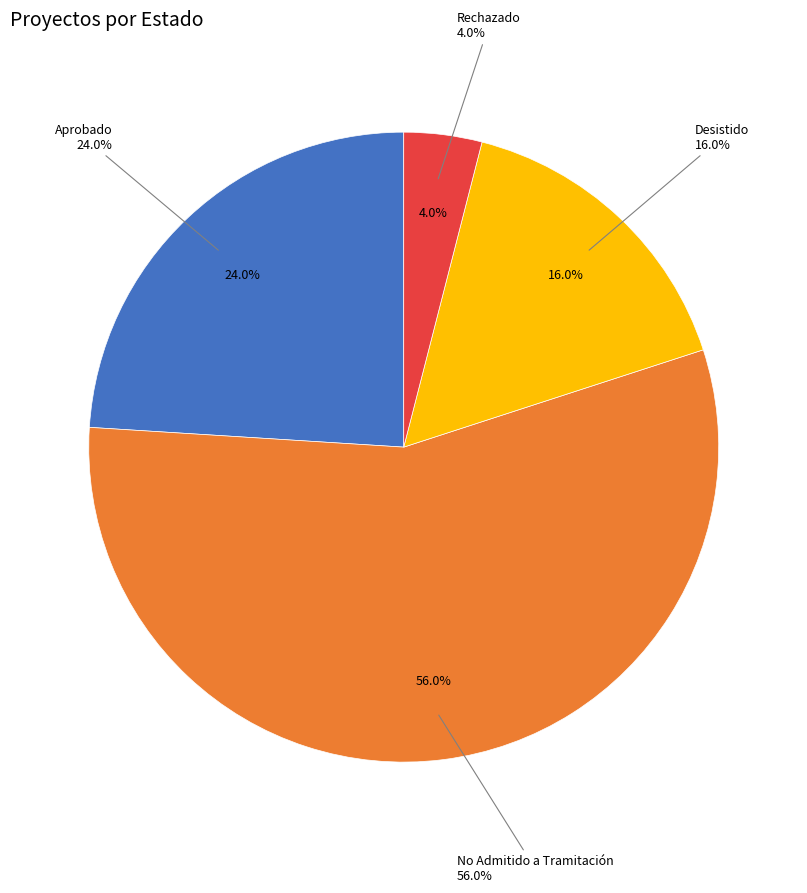

Which category has the smallest portion of the pie?

Rechazado